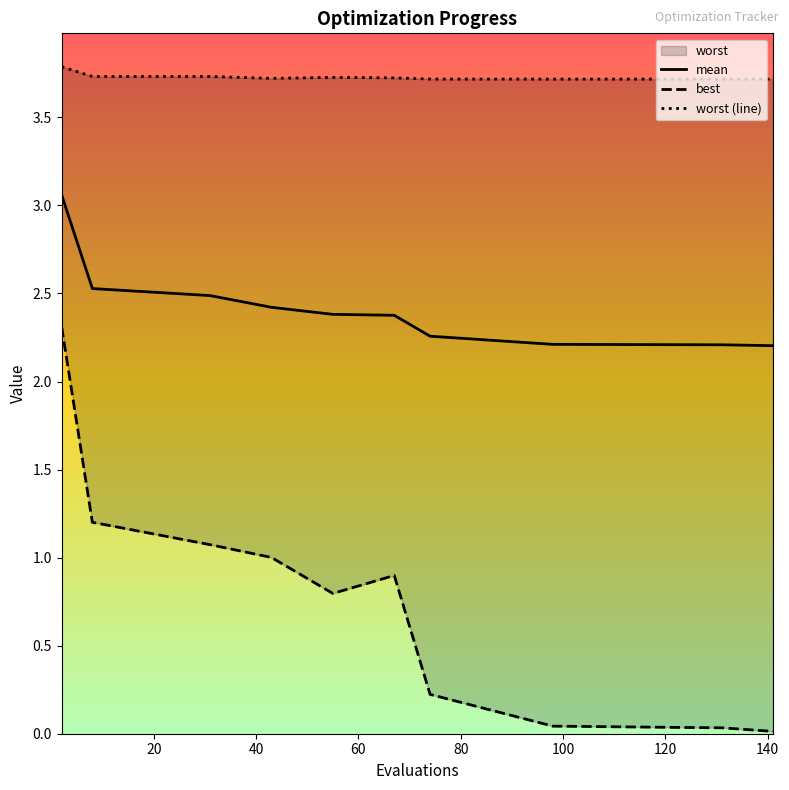

What is the maximum value shown in the chart?

3.8